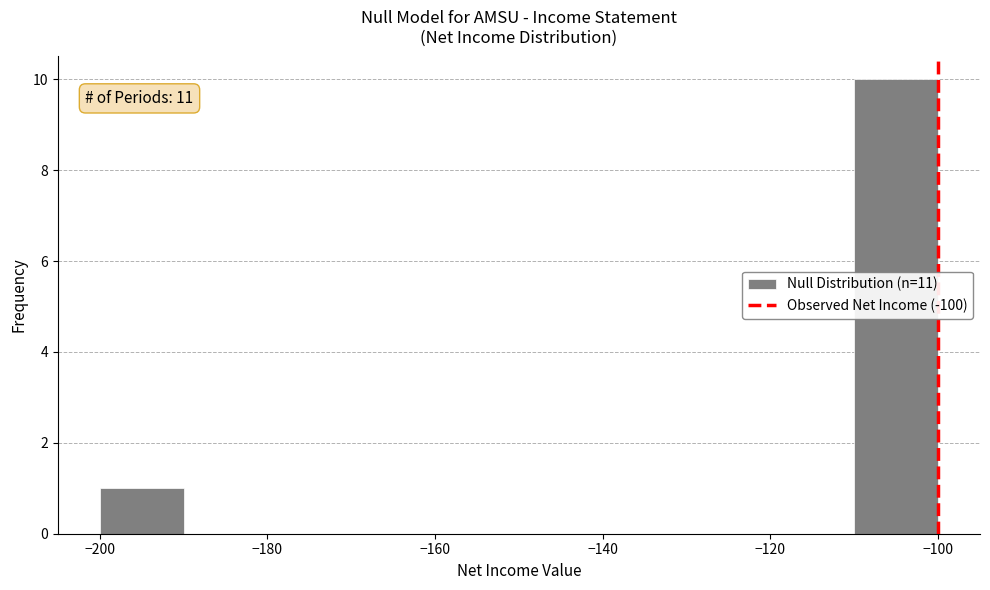

Which range on the x-axis has the tallest bar?

-110 to -100